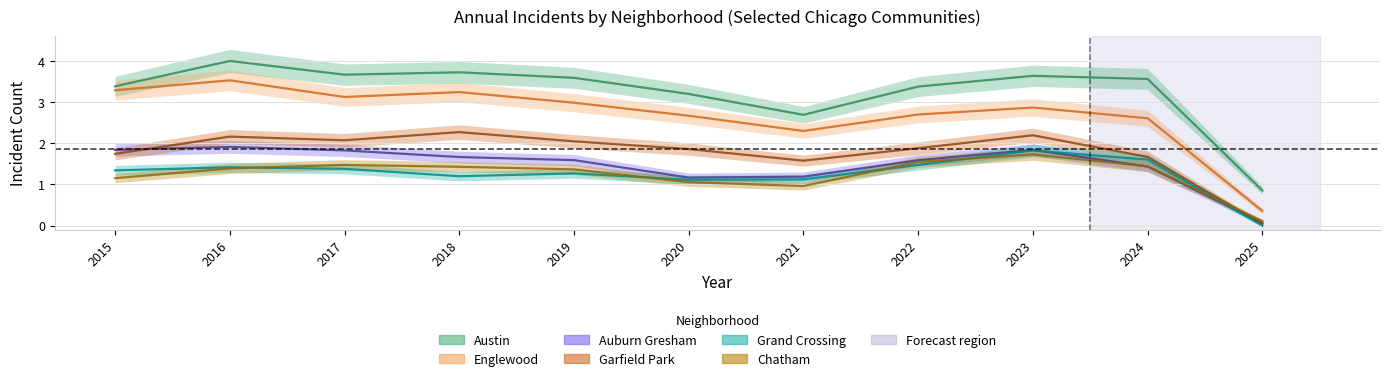

True or false: Austin has more than 1 interior local peaks.

True